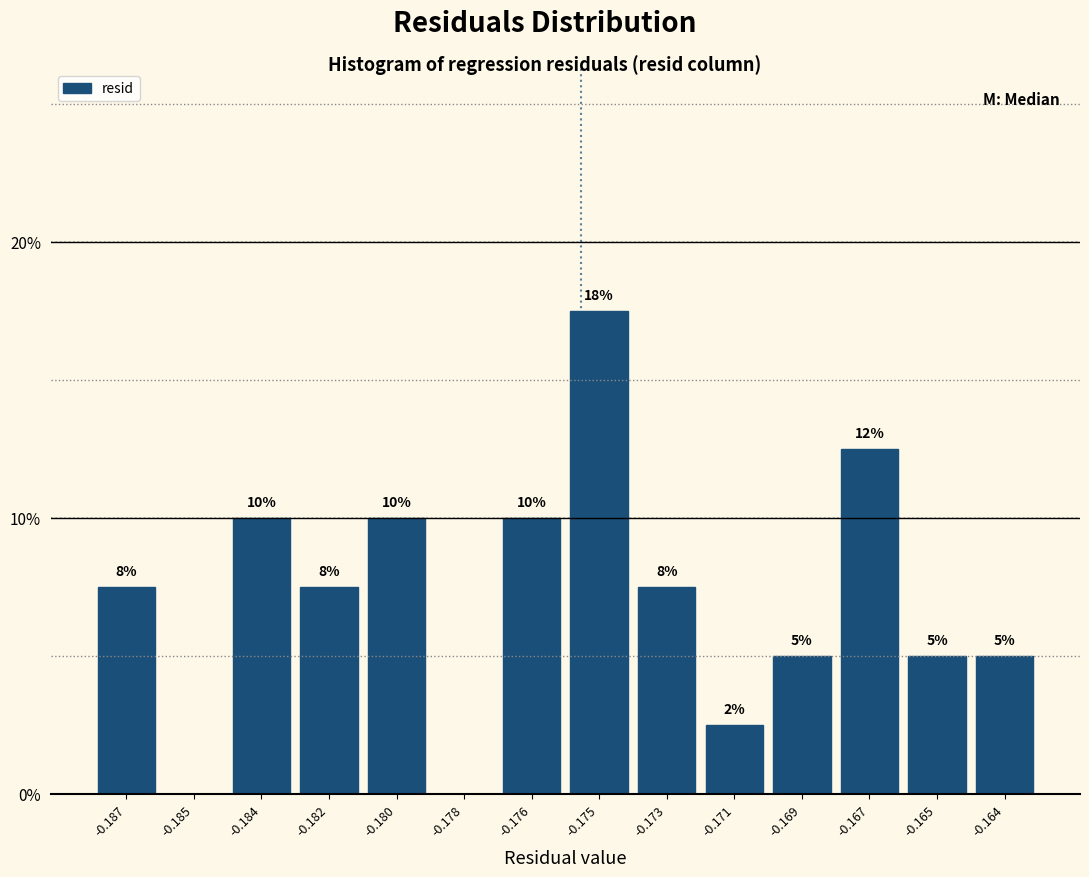

What is the change in value from -0.180 to -0.164?

-5.0